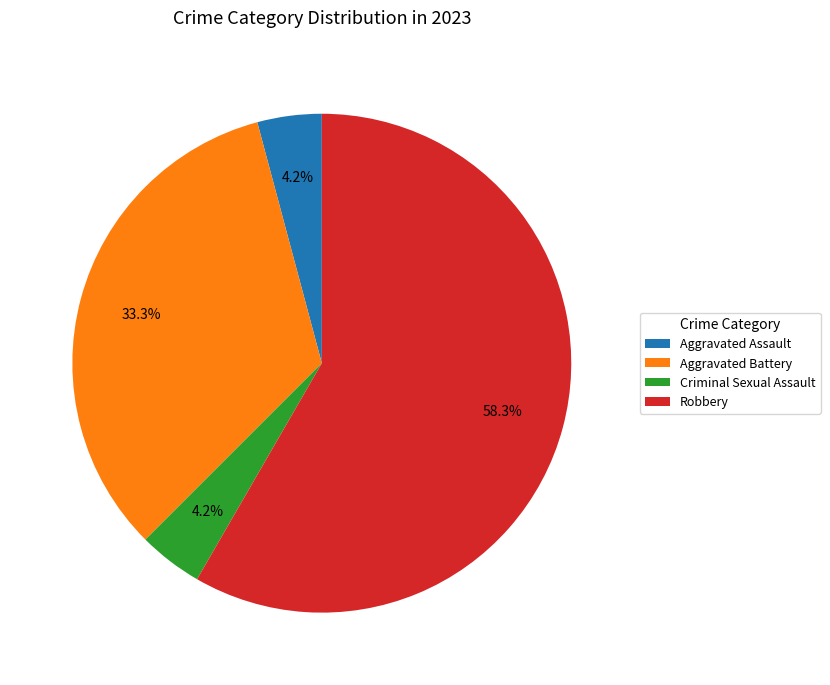

To the nearest percent, what percentage of the pie is Aggravated Assault?

4%